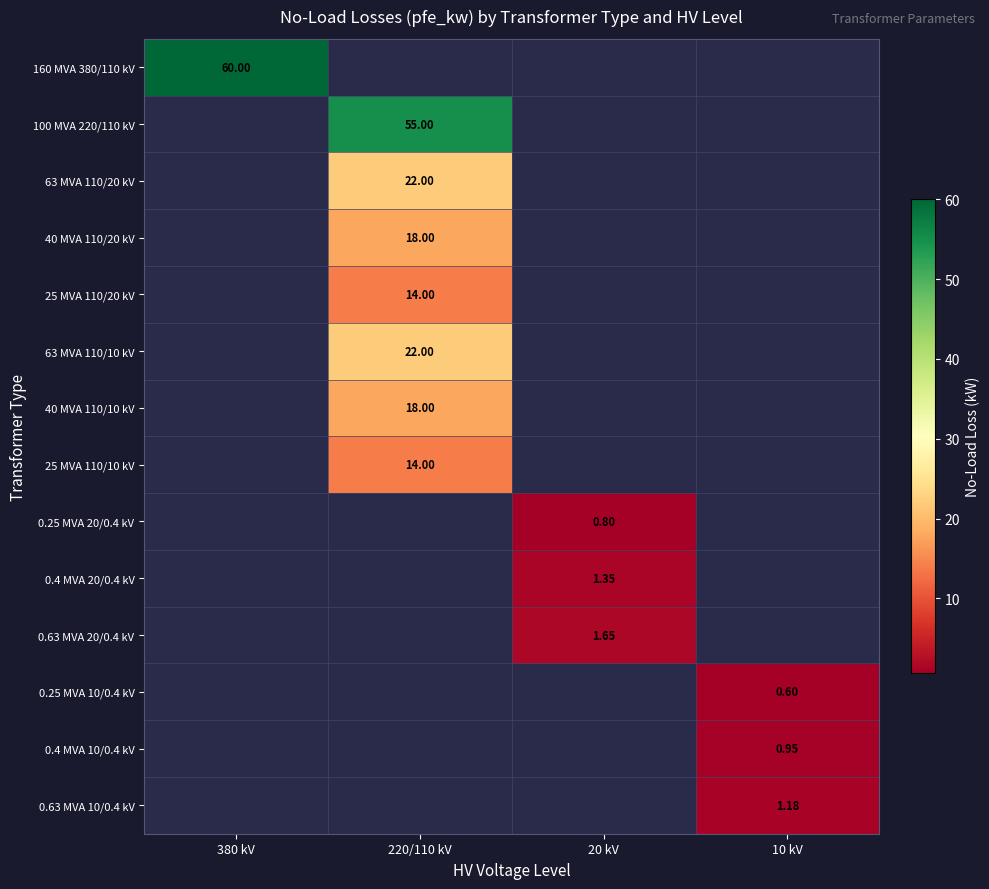

At 380 kV, list the series in order from smallest to largest.

160 MVA 380/110 kV, 100 MVA 220/110 kV, 63 MVA 110/20 kV, 40 MVA 110/20 kV, 25 MVA 110/20 kV, 63 MVA 110/10 kV, 40 MVA 110/10 kV, 25 MVA 110/10 kV, 0.25 MVA 20/0.4 kV, 0.4 MVA 20/0.4 kV, 0.63 MVA 20/0.4 kV, 0.25 MVA 10/0.4 kV, 0.4 MVA 10/0.4 kV, 0.63 MVA 10/0.4 kV